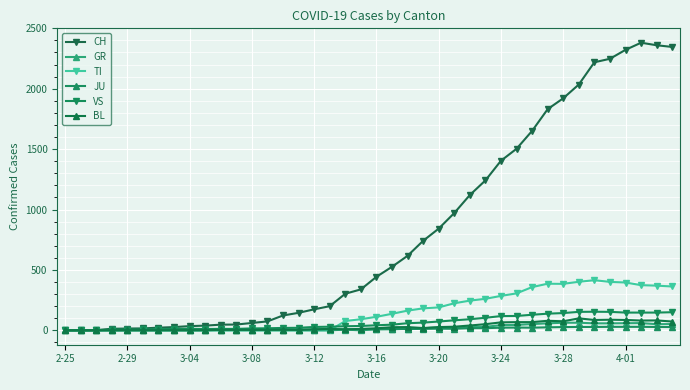

How many categories are shown in the chart?

40